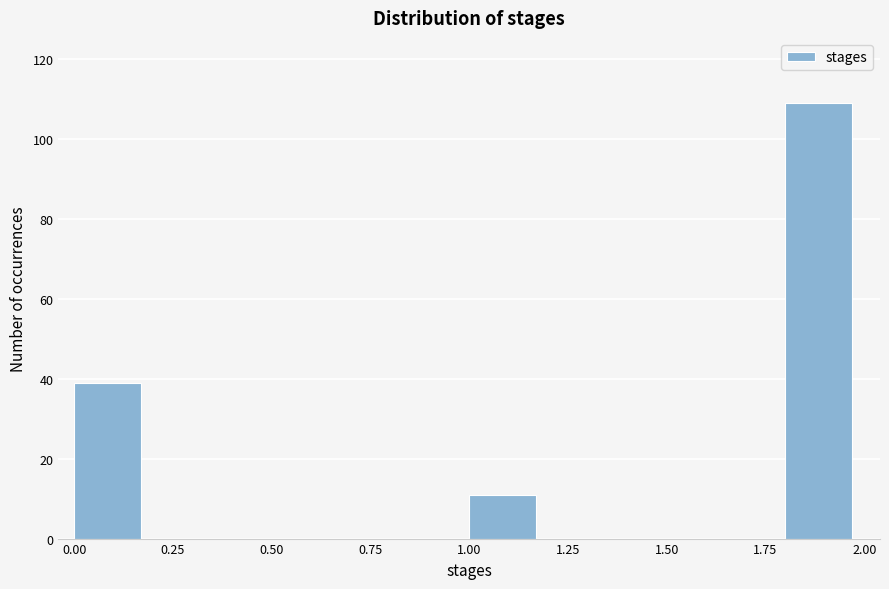

Reading left to right, transcribe this chart: for each bar, give the range it covers on the x-axis and its height. The values are not printed on the chart, so give them approximately, as read against the axis.

0.0 to 0.2: 40
0.2 to 0.4: 0
0.4 to 0.6: 0
0.6 to 0.8: 0
0.8 to 1.0: 0
1.0 to 1.2: 12
1.2 to 1.4: 0
1.4 to 1.6: 0
1.6 to 1.8: 0
1.8 to 2.0: 110